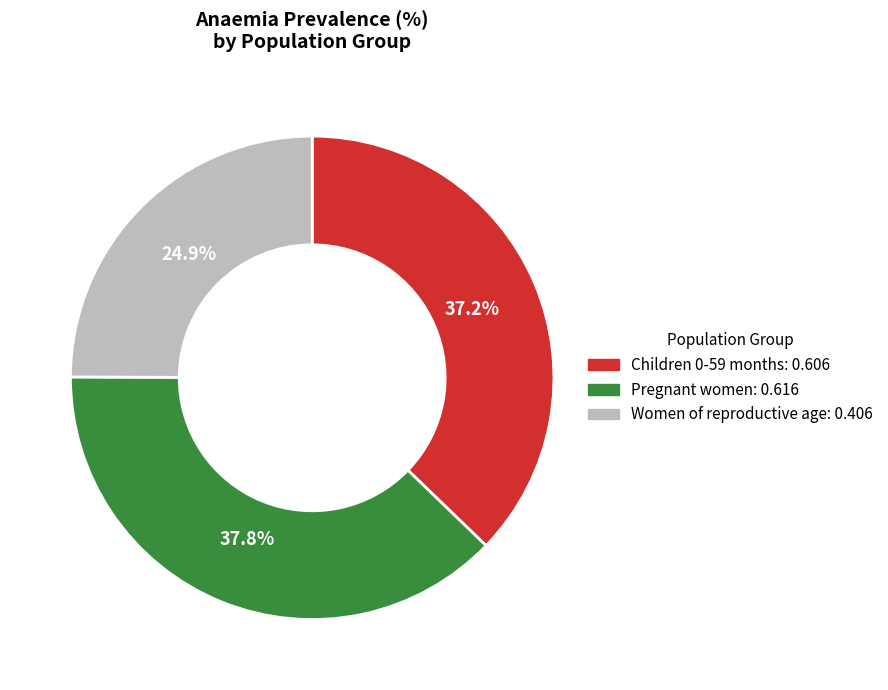

Combined, what portion of the pie is Pregnant women and Children 0-59 months?

75.1%